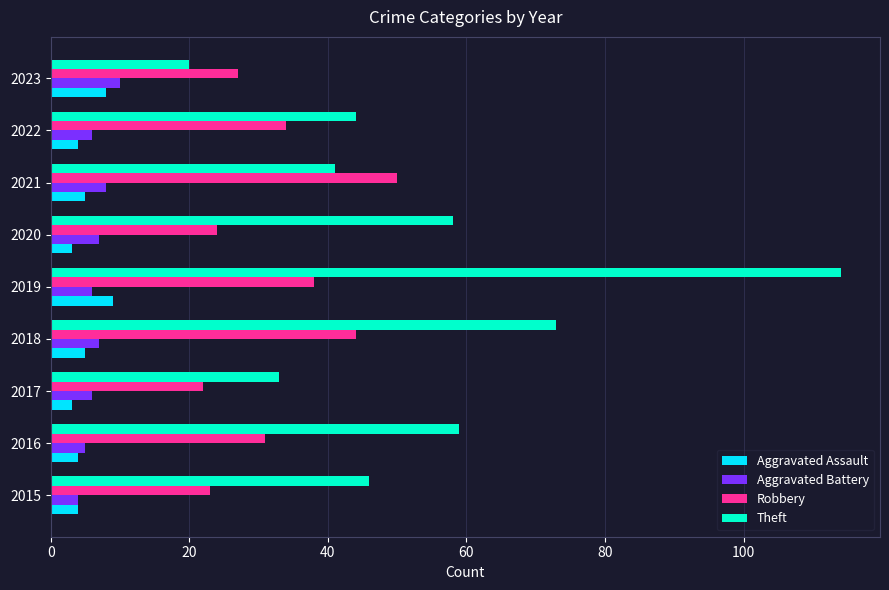

Is it true that Aggravated Battery equals 2 at 2022?

False